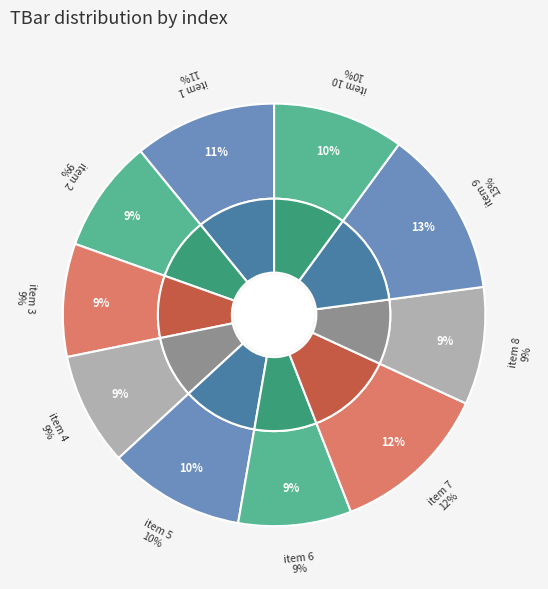

True or false: 6 accounts for 9% of the total.

True